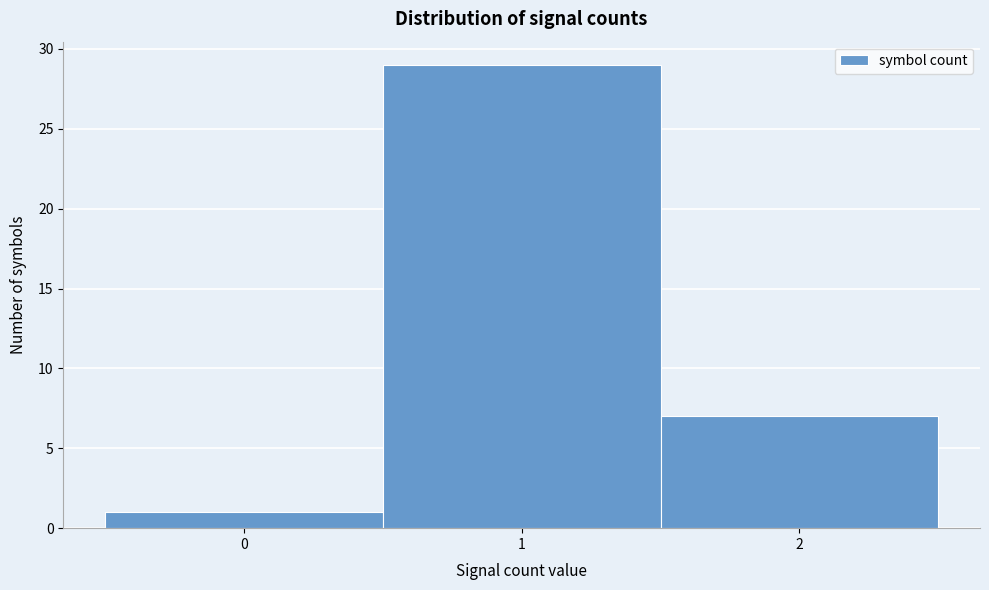

Which range on the x-axis has the tallest bar?

0.5 to 1.5